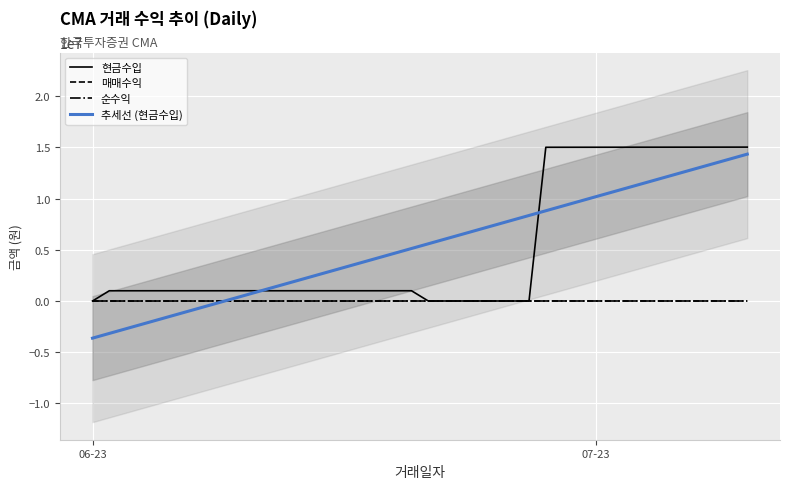

What is the difference between the second highest and second lowest values in the 현금수입 series?

15015117.0